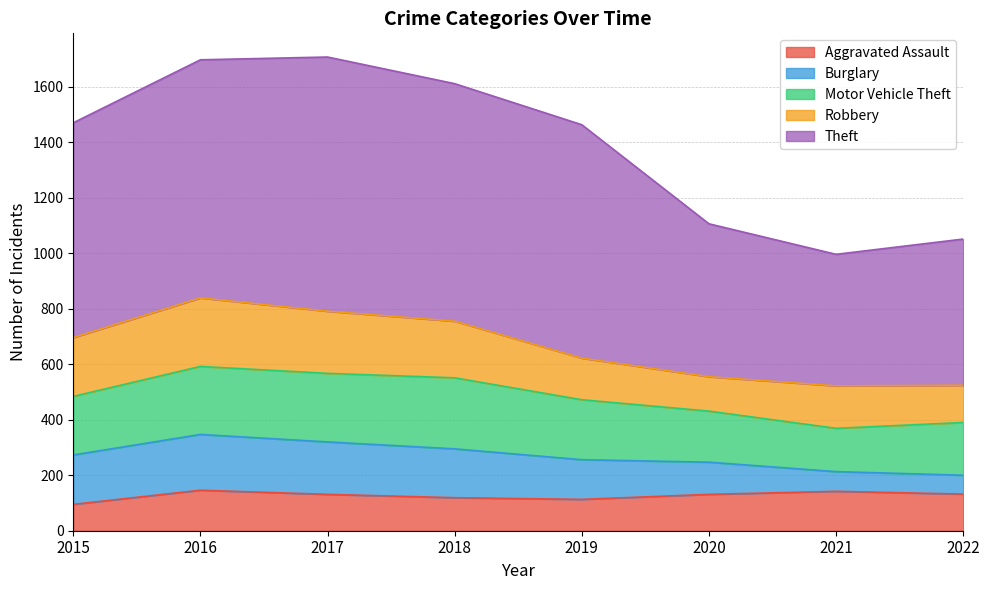

Reading left to right, extract all data points from this chart.

Aggravated Assault: 95	146	131	119	113	131	142	132
Burglary: 178	201	189	176	143	116	71	68
Motor Vehicle Theft: 211	245	247	256	216	184	156	190
Robbery: 212	247	224	204	150	124	153	134
Theft: 774	858	916	856	841	551	474	527